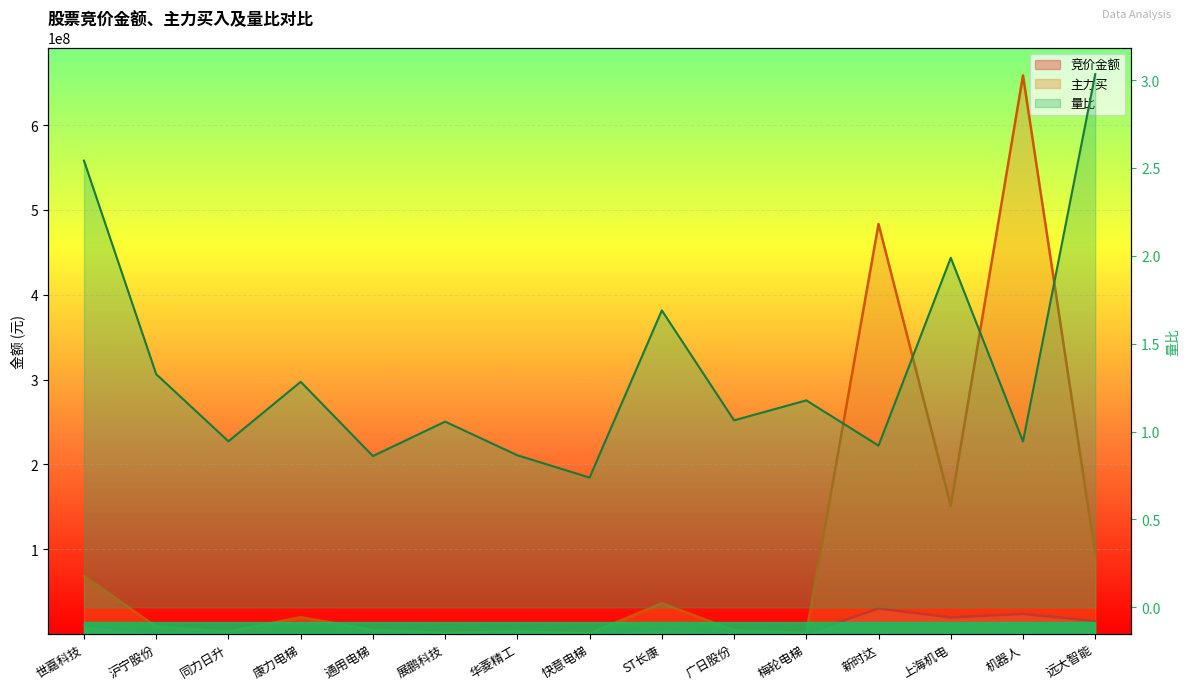

What is the greatest value displayed?

658573078.0